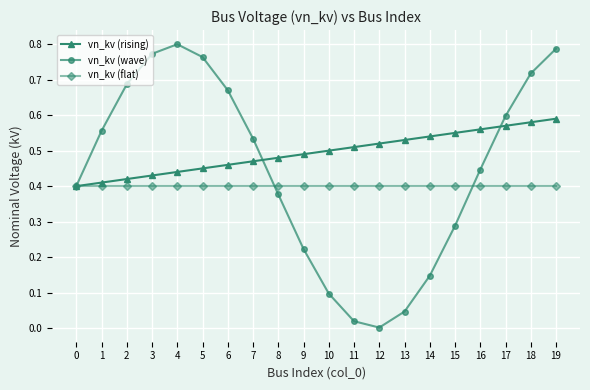

What are all the series names shown in the legend?

vn_kv (rising), vn_kv (wave), vn_kv (flat)